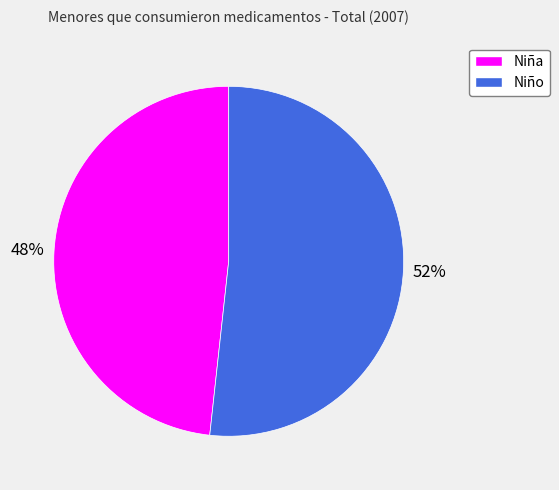

To the nearest percent, what percentage of the pie is Niña?

48%